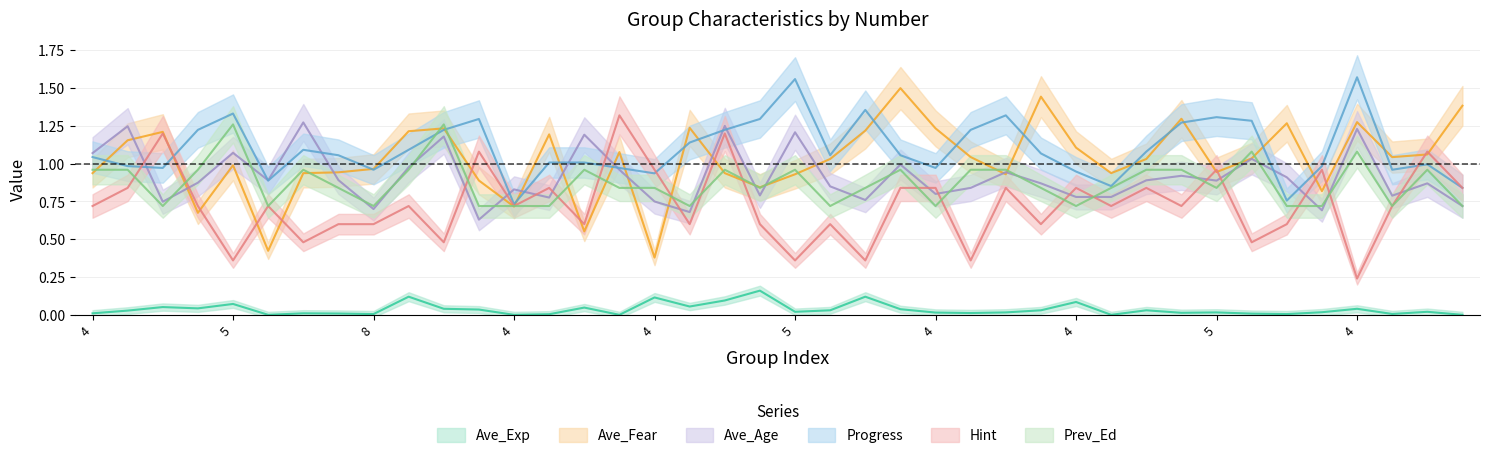

Which category has the highest value in the Ave_Fear series?

7